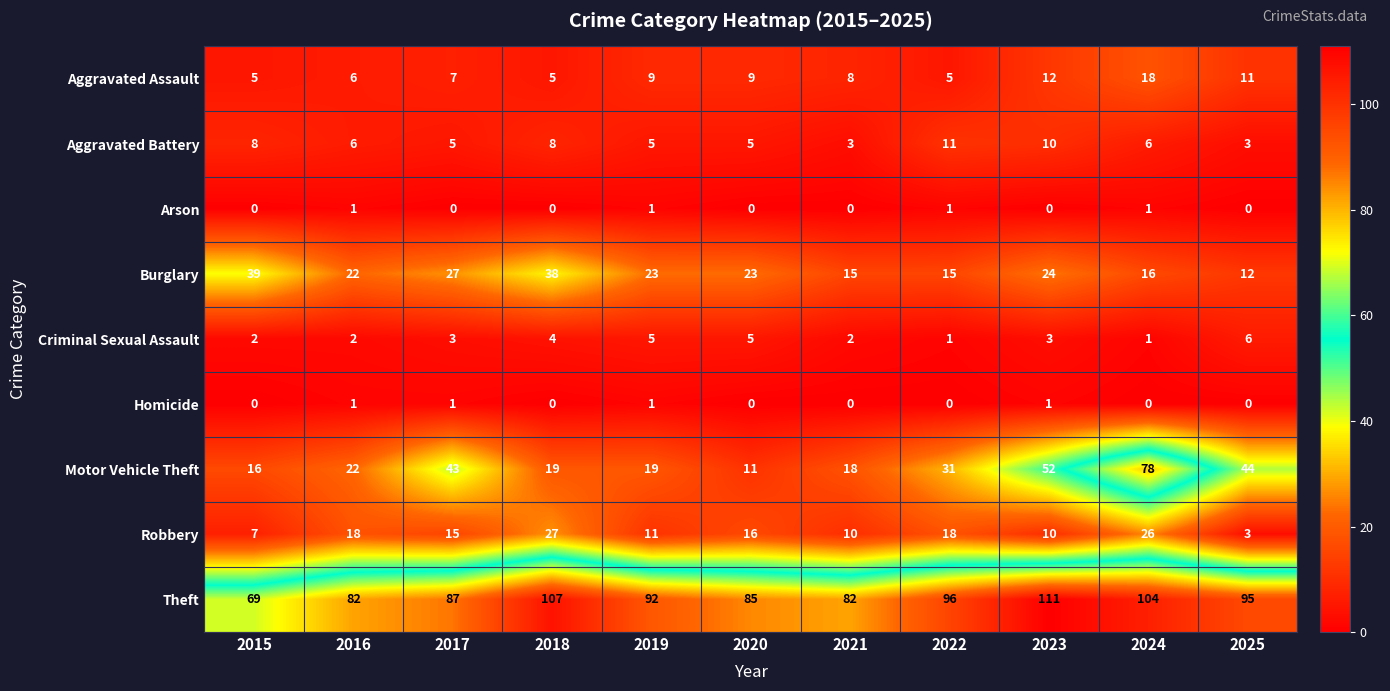

At which category is the sum across all series the highest?

2024